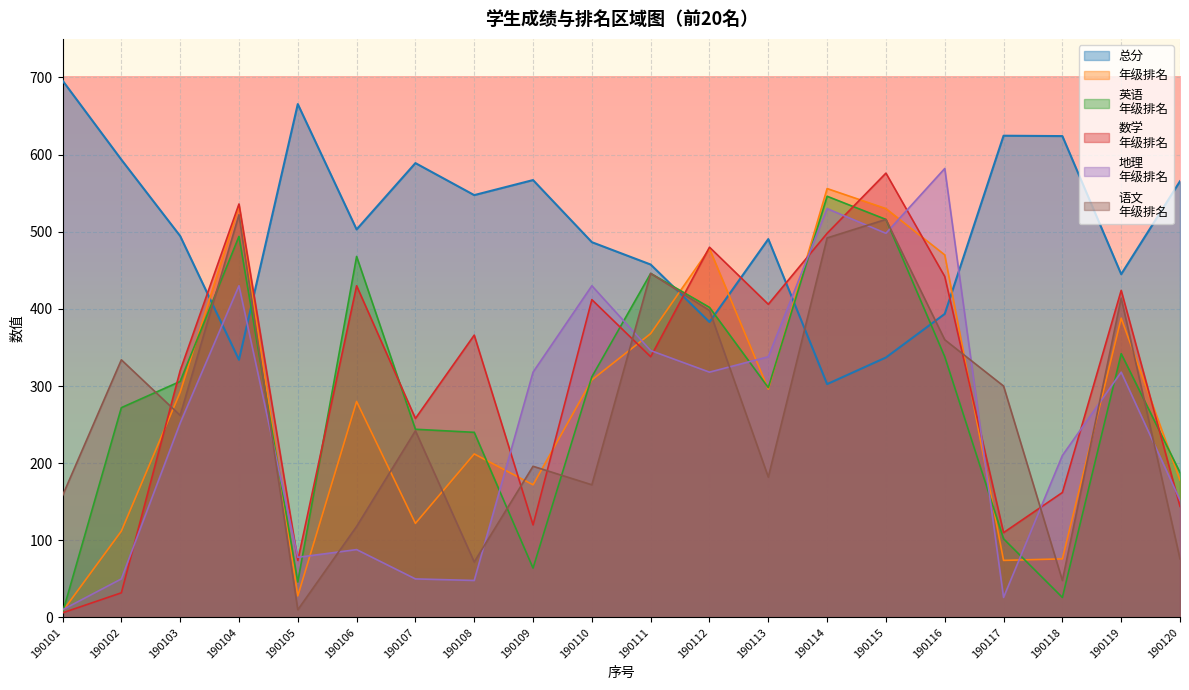

Which has a higher value, 190115 or 190112?

190112